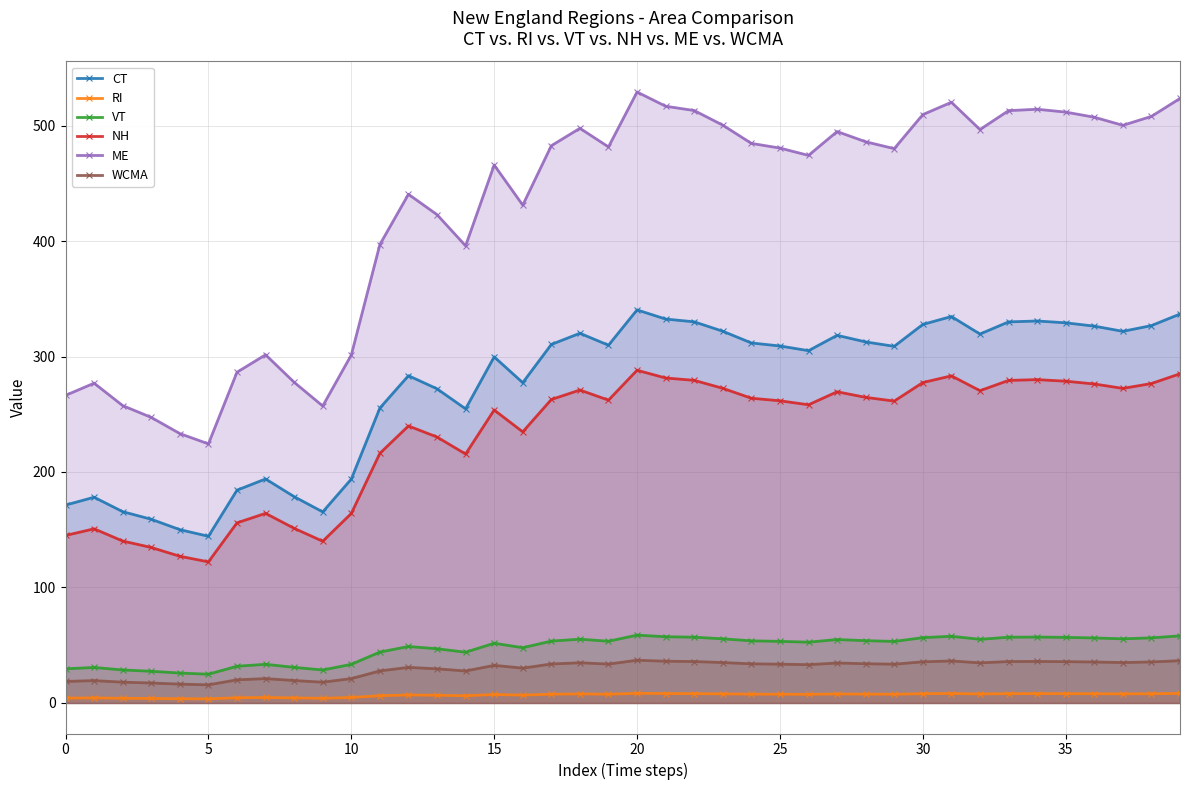

At which label is ME closest to 376?

14